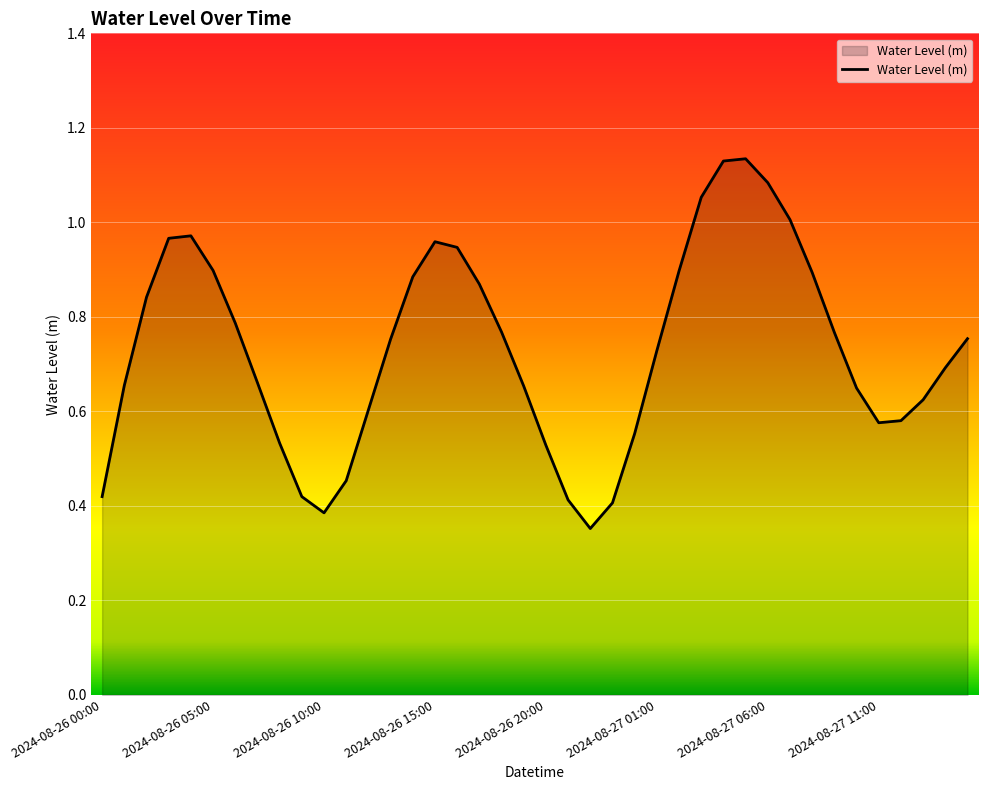

Is this an area chart (filled region under the line)?

Yes